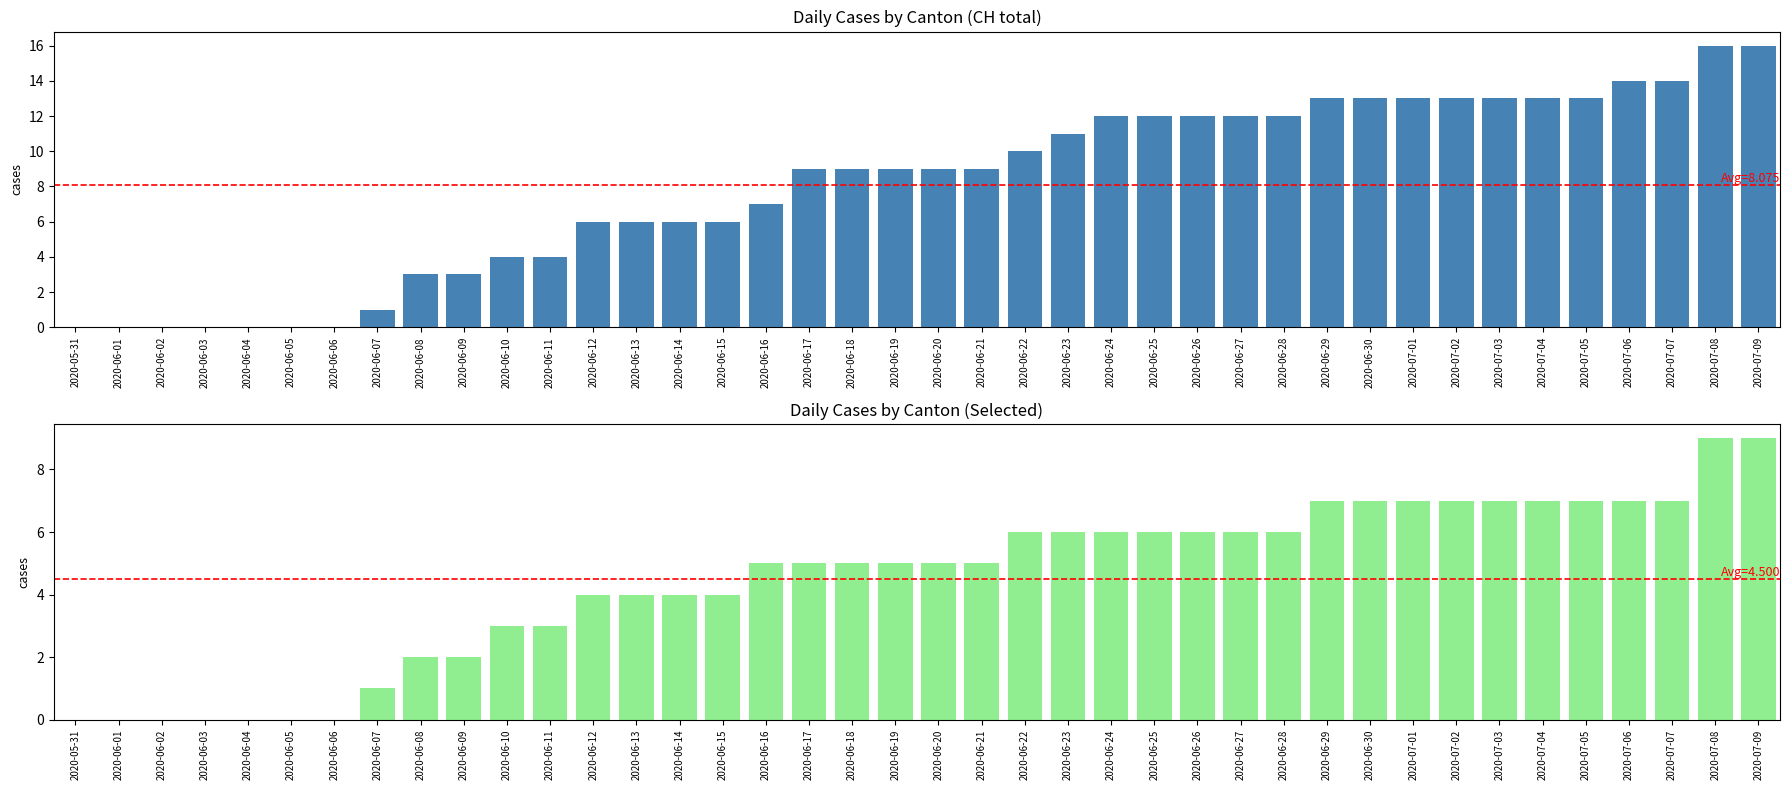

True or false: CH has a value of 4 at 2020-06-28.

False